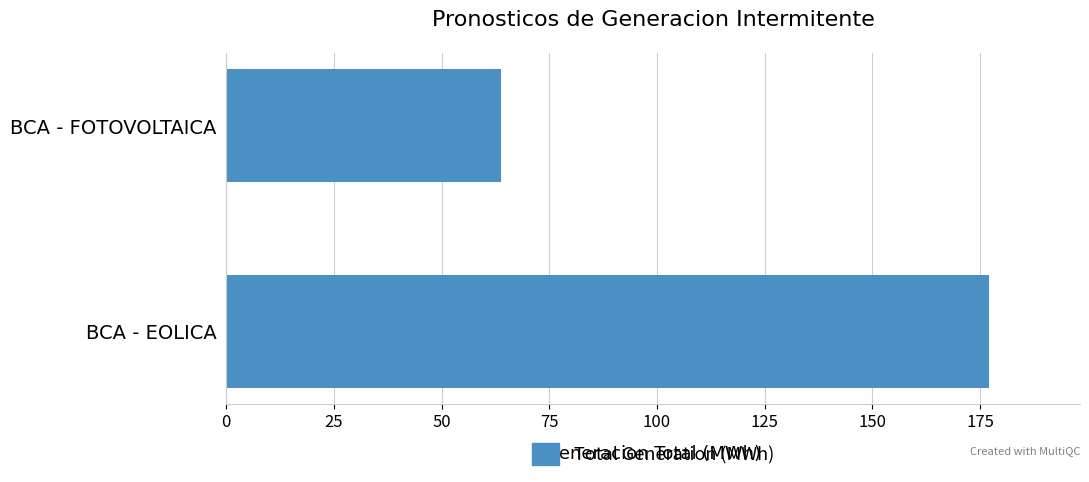

What is the sum of all values?

240.7